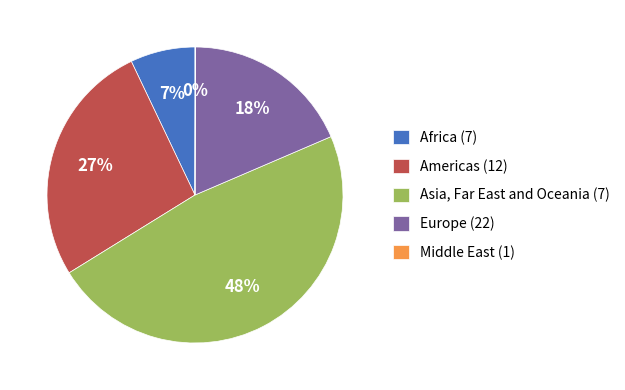

To the nearest percent, what is the average slice percentage?

20%